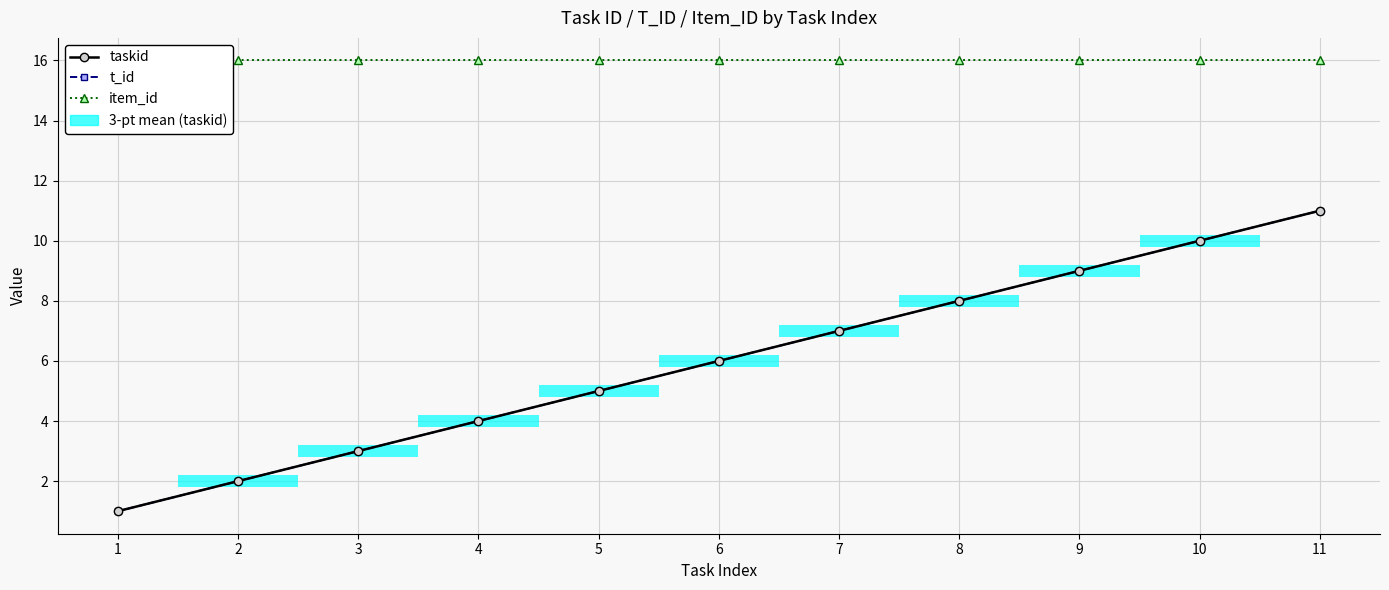

What is the sum of all item_id values?

176